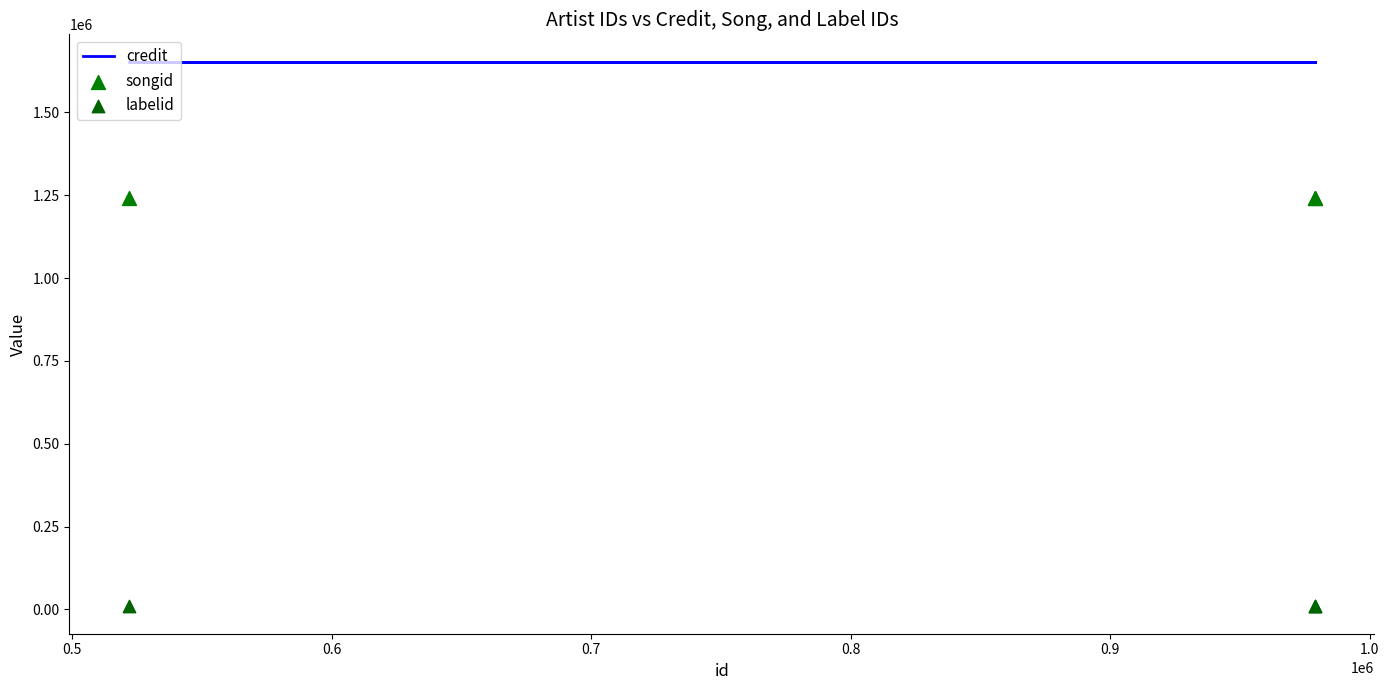

Which series reaches the maximum Y coordinate?

credit